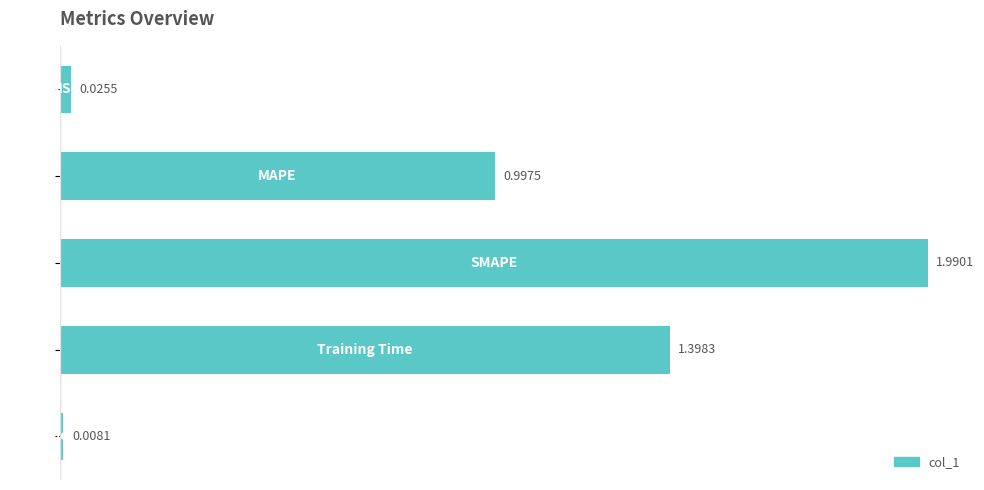

What is the difference between the second highest and minimum values?

1.4